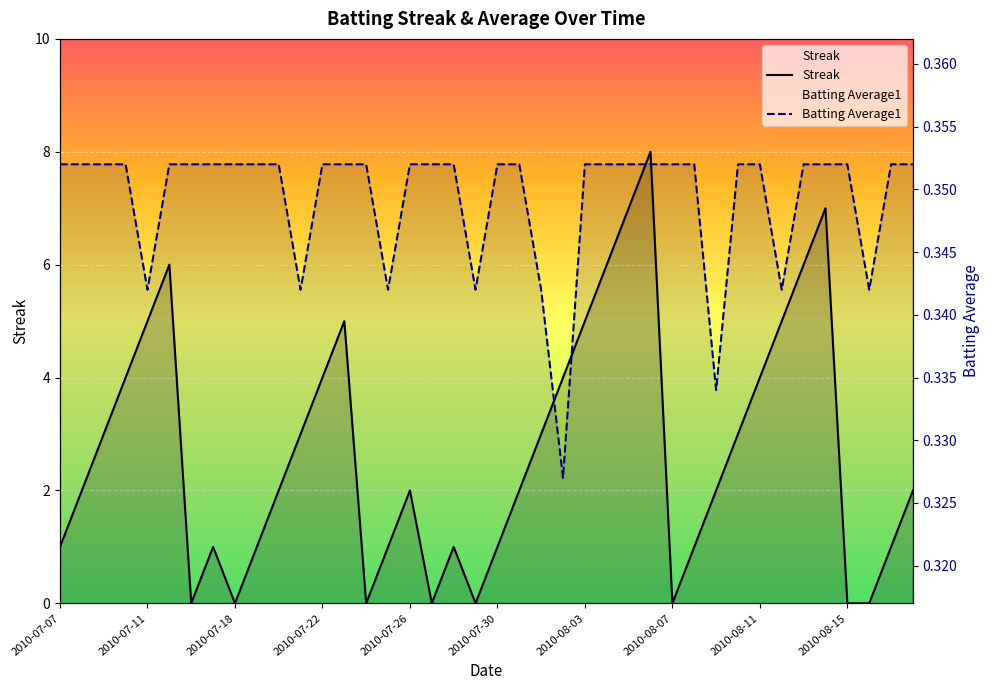

Does the chart display data point markers on the line(s)?

No